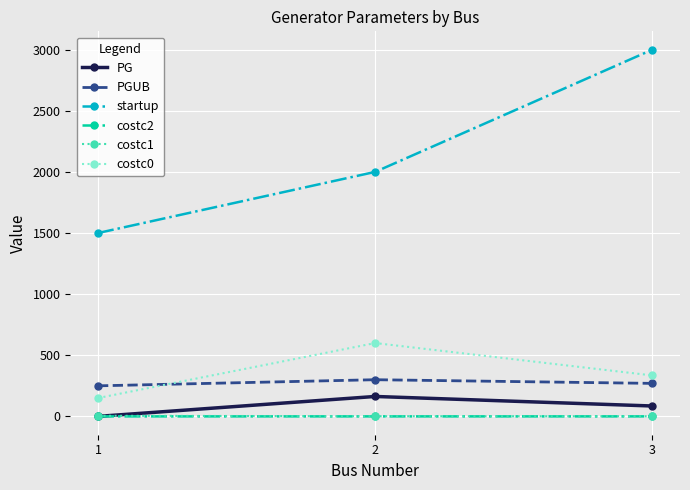

The value of PGUB at 3 is 384.9. True or false?

False